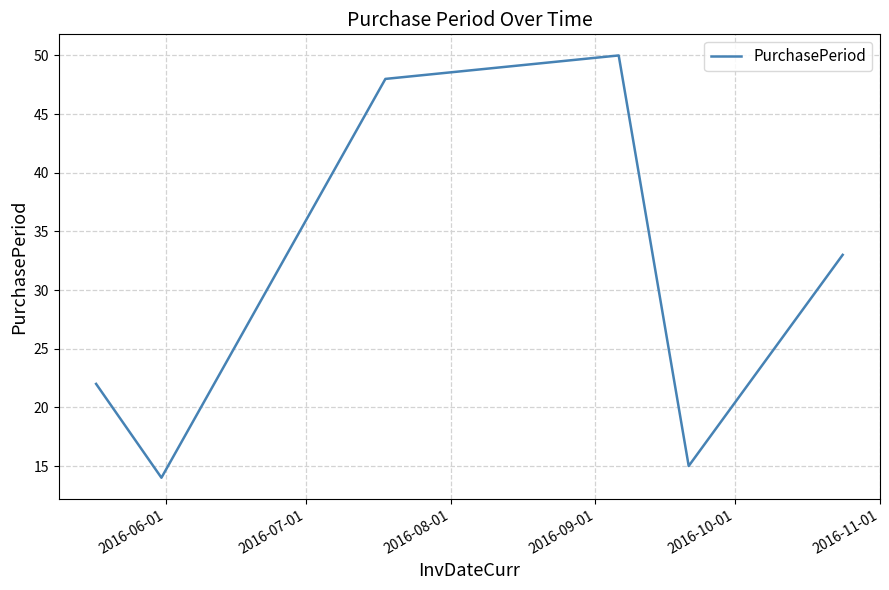

True or false: there are more than 2 points higher than both neighbors.

False